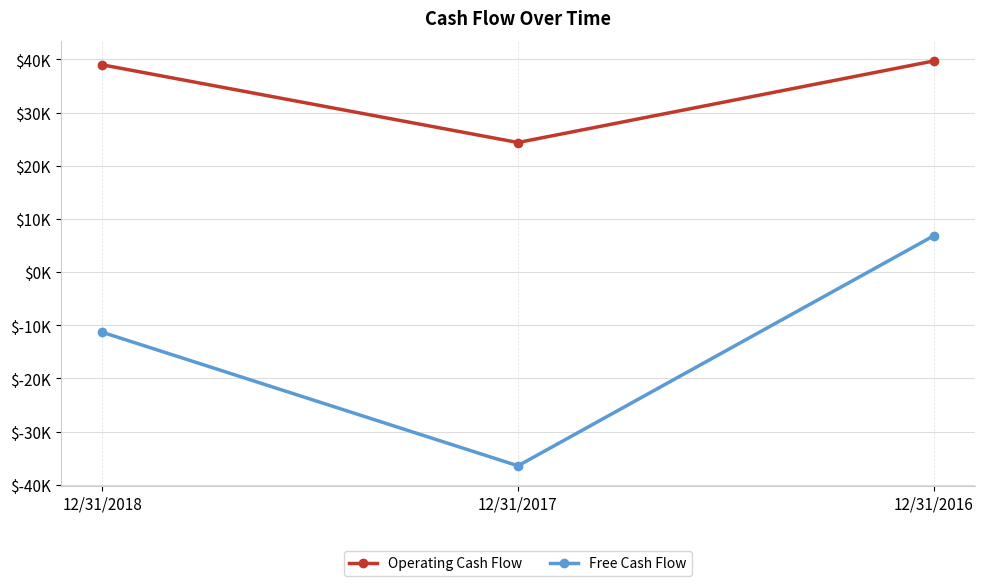

What are all the series names shown in the legend?

Operating Cash Flow, Free Cash Flow